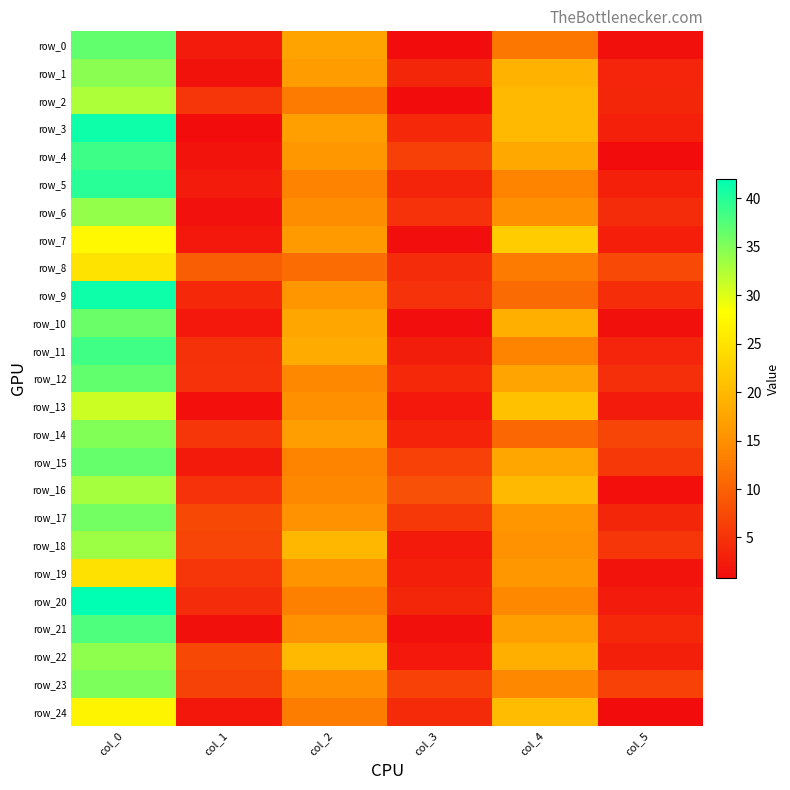

Reading left to right, extract all data points from this chart.

row_0: col_0=36.8	col_1=2.5	col_2=17.3	col_3=0.9	col_4=12.3	col_5=1.2
row_1: col_0=34.5	col_1=1.5	col_2=16.5	col_3=3.6	col_4=19.2	col_5=3.5
row_2: col_0=32.8	col_1=5.4	col_2=12.8	col_3=0.8	col_4=20.0	col_5=3.7
row_3: col_0=41.2	col_1=0.8	col_2=17.0	col_3=3.8	col_4=20.0	col_5=3.0
row_4: col_0=38.7	col_1=1.7	col_2=16.0	col_3=6.4	col_4=18.0	col_5=0.8
row_5: col_0=39.8	col_1=2.5	col_2=13.7	col_3=3.4	col_4=13.8	col_5=3.0
row_6: col_0=34.0	col_1=1.4	col_2=14.7	col_3=4.9	col_4=15.0	col_5=4.3
row_7: col_0=27.5	col_1=2.2	col_2=16.2	col_3=1.1	col_4=22.2	col_5=2.8
row_8: col_0=25.0	col_1=9.6	col_2=11.2	col_3=4.3	col_4=12.8	col_5=7.4
row_9: col_0=41.2	col_1=3.9	col_2=15.8	col_3=4.9	col_4=11.0	col_5=4.4
row_10: col_0=36.2	col_1=2.2	col_2=17.8	col_3=1.1	col_4=18.8	col_5=1.3
row_11: col_0=38.5	col_1=4.8	col_2=18.2	col_3=2.6	col_4=13.8	col_5=3.5
row_12: col_0=36.8	col_1=4.9	col_2=14.3	col_3=3.9	col_4=17.5	col_5=4.6
row_13: col_0=31.0	col_1=1.2	col_2=15.0	col_3=2.2	col_4=21.0	col_5=2.5
row_14: col_0=35.0	col_1=5.3	col_2=16.8	col_3=3.3	col_4=10.7	col_5=6.9
row_15: col_0=36.5	col_1=2.3	col_2=13.8	col_3=6.5	col_4=17.8	col_5=5.5
row_16: col_0=33.0	col_1=4.9	col_2=14.3	col_3=8.1	col_4=20.0	col_5=1.2
row_17: col_0=35.8	col_1=7.3	col_2=15.2	col_3=5.6	col_4=15.8	col_5=3.6
row_18: col_0=33.5	col_1=6.9	col_2=19.8	col_3=2.4	col_4=15.2	col_5=5.3
row_19: col_0=24.8	col_1=5.2	col_2=15.5	col_3=2.9	col_4=16.0	col_5=1.6
row_20: col_0=42.0	col_1=4.3	col_2=13.2	col_3=3.6	col_4=14.2	col_5=2.5
row_21: col_0=37.8	col_1=1.3	col_2=15.2	col_3=1.3	col_4=17.0	col_5=3.8
row_22: col_0=34.2	col_1=7.3	col_2=20.0	col_3=2.1	col_4=18.8	col_5=2.9
row_23: col_0=35.2	col_1=6.7	col_2=15.0	col_3=6.5	col_4=14.2	col_5=6.6
row_24: col_0=27.0	col_1=1.9	col_2=13.0	col_3=4.1	col_4=20.3	col_5=0.9